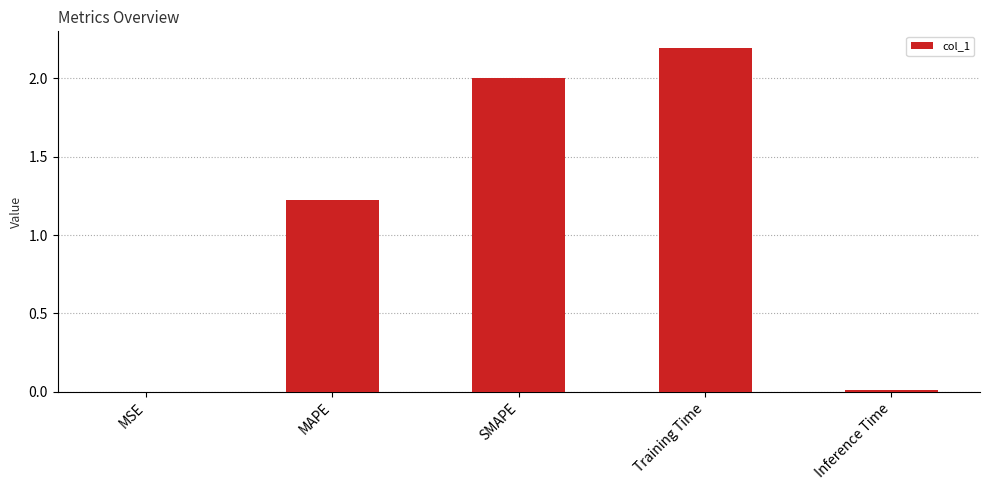

Between MAPE and MSE, which is larger?

MAPE